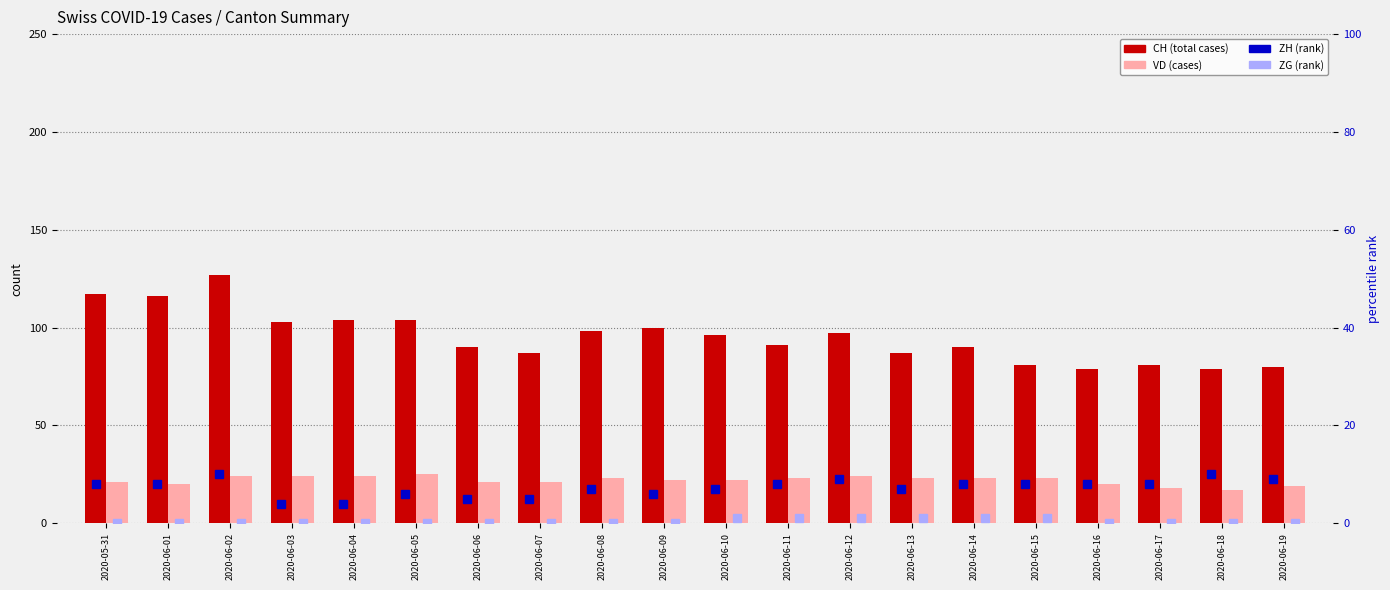

Which category has the highest value across all series?

2020-06-02